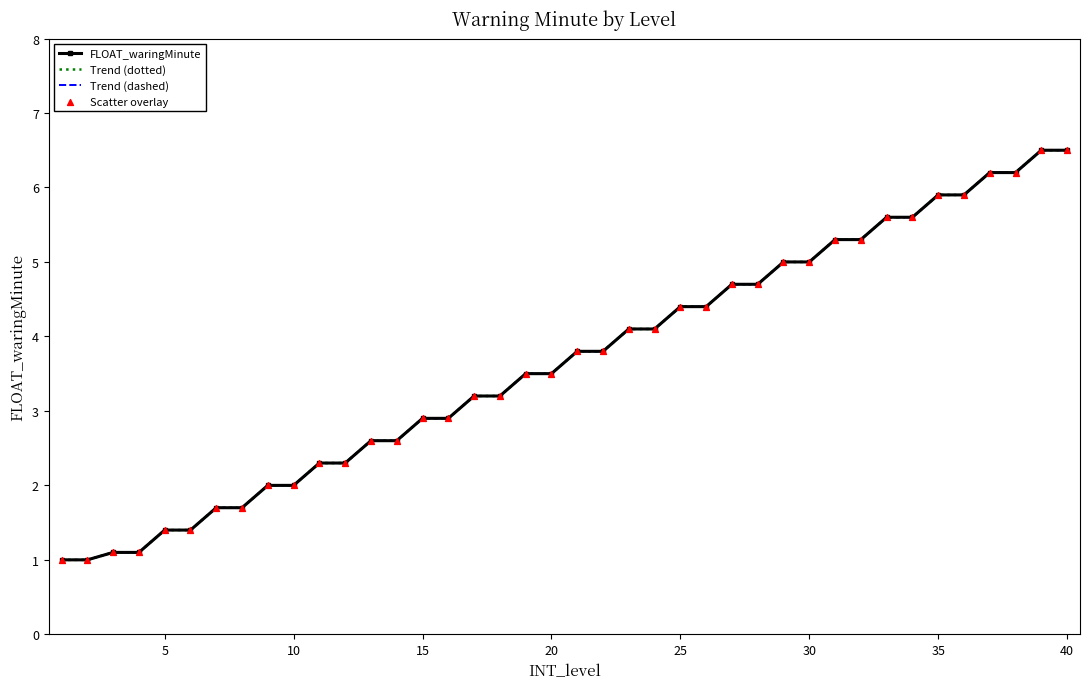

What are all the series names shown in the legend?

FLOAT_waringMinute, Trend (dotted), Trend (dashed), Scatter overlay